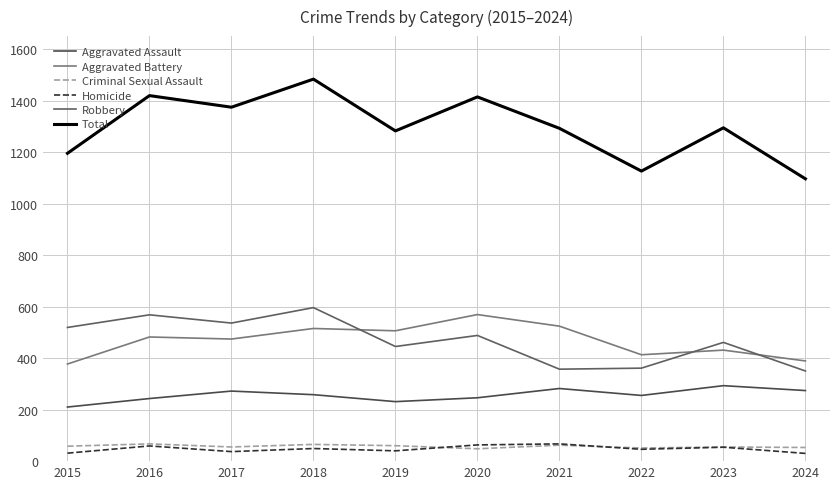

What is the lowest value of the Aggravated Battery series?

377